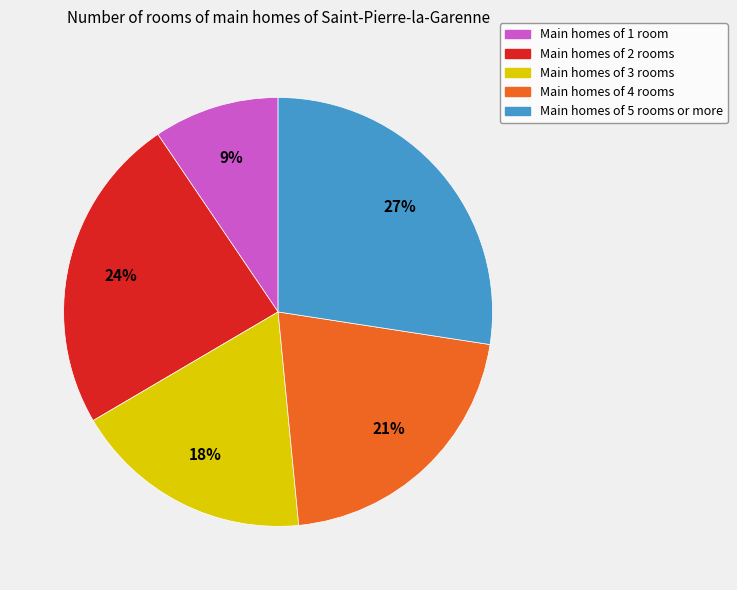

Do Main homes of 3 rooms and Main homes of 4 rooms together represent more than half of the pie?

No